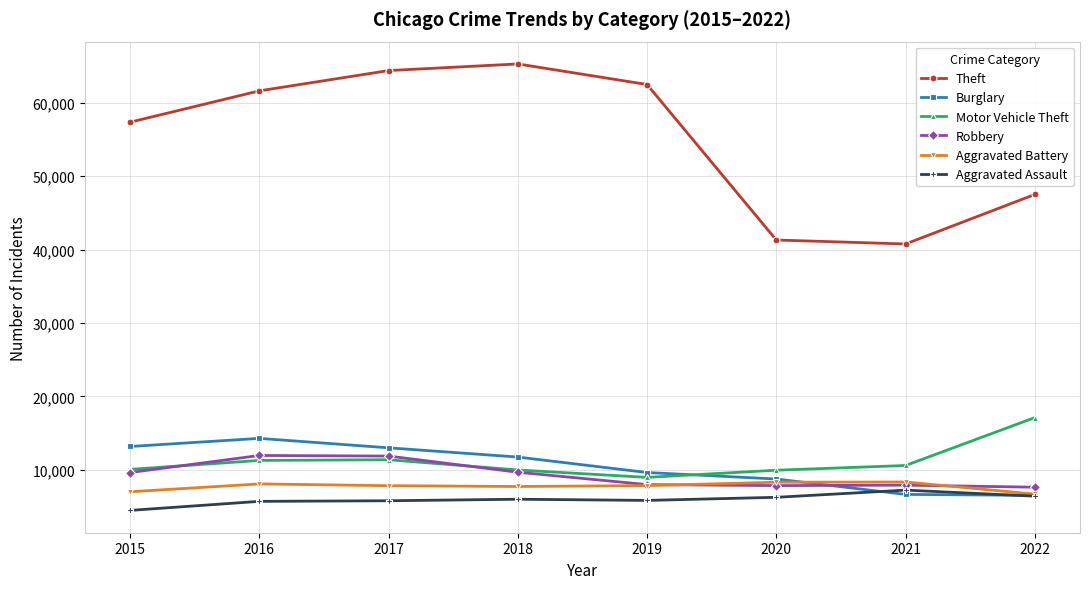

Does the chart display data point markers on the line(s)?

Yes